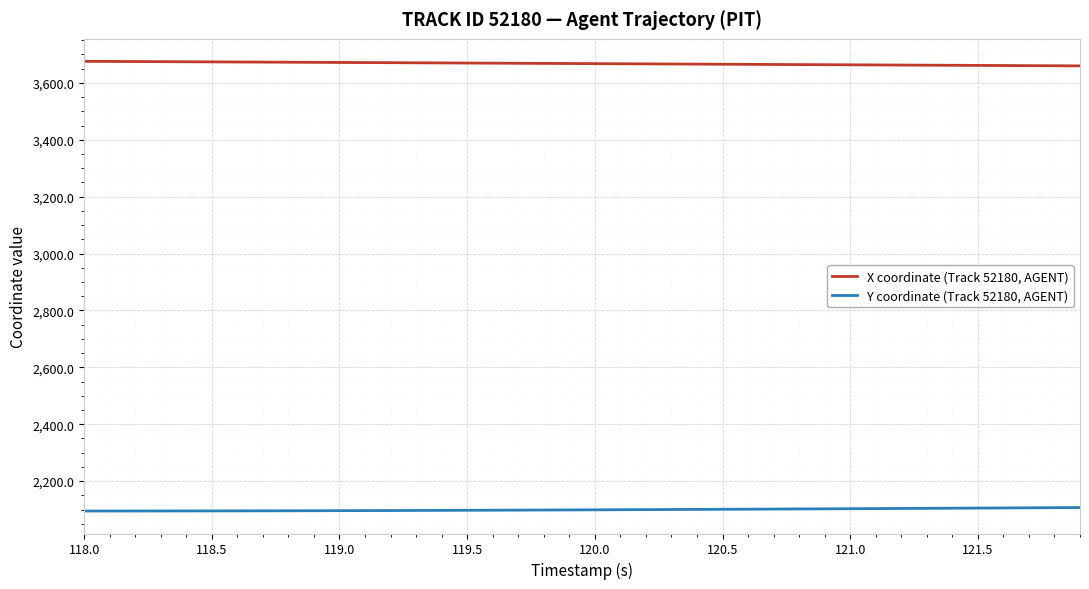

How many series are shown in this chart?

2